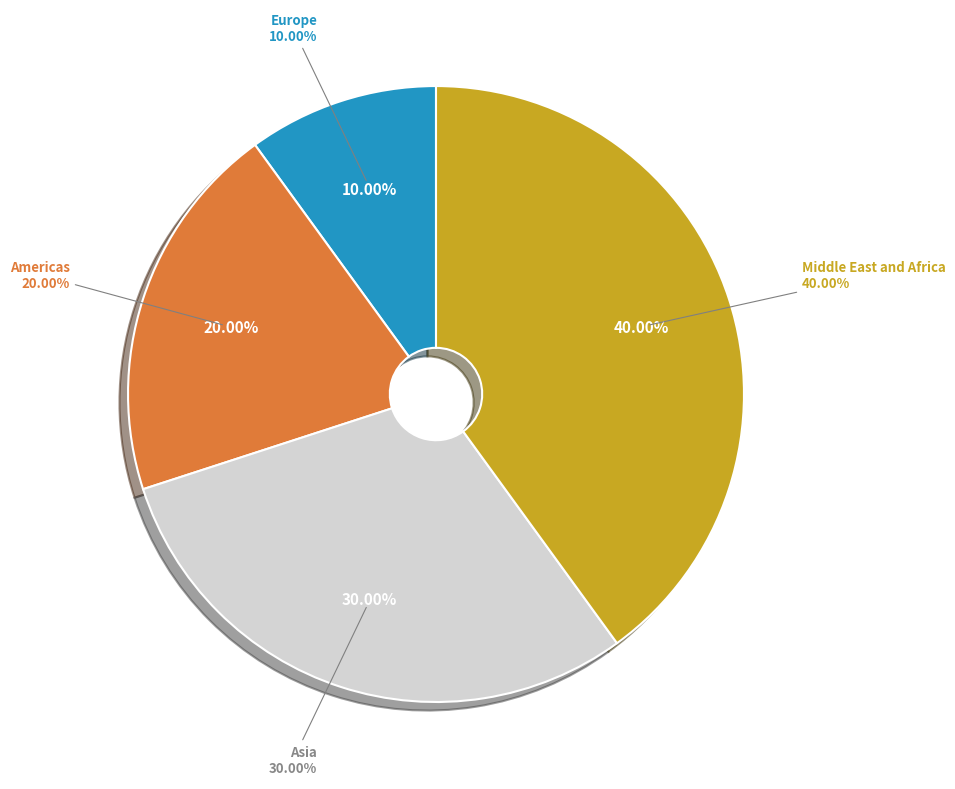

To the nearest percent, what is the average slice percentage?

25%